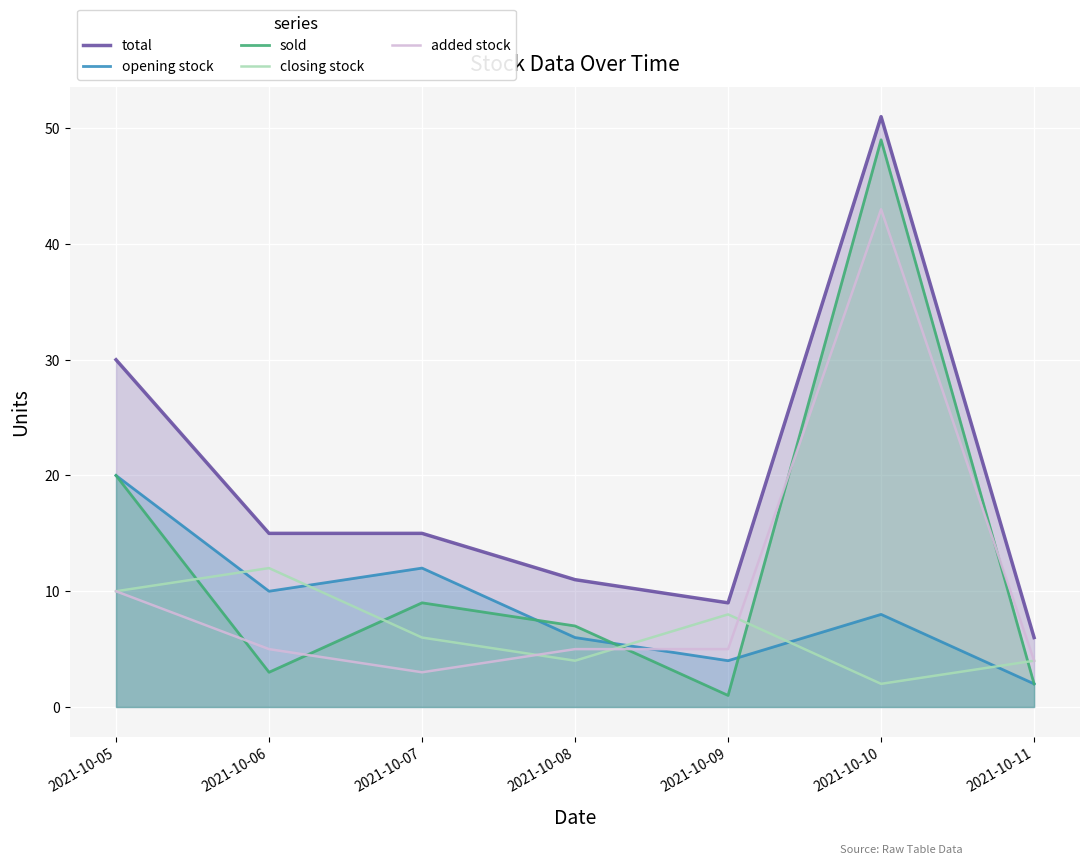

True or false: added stock and total cross at least once.

False